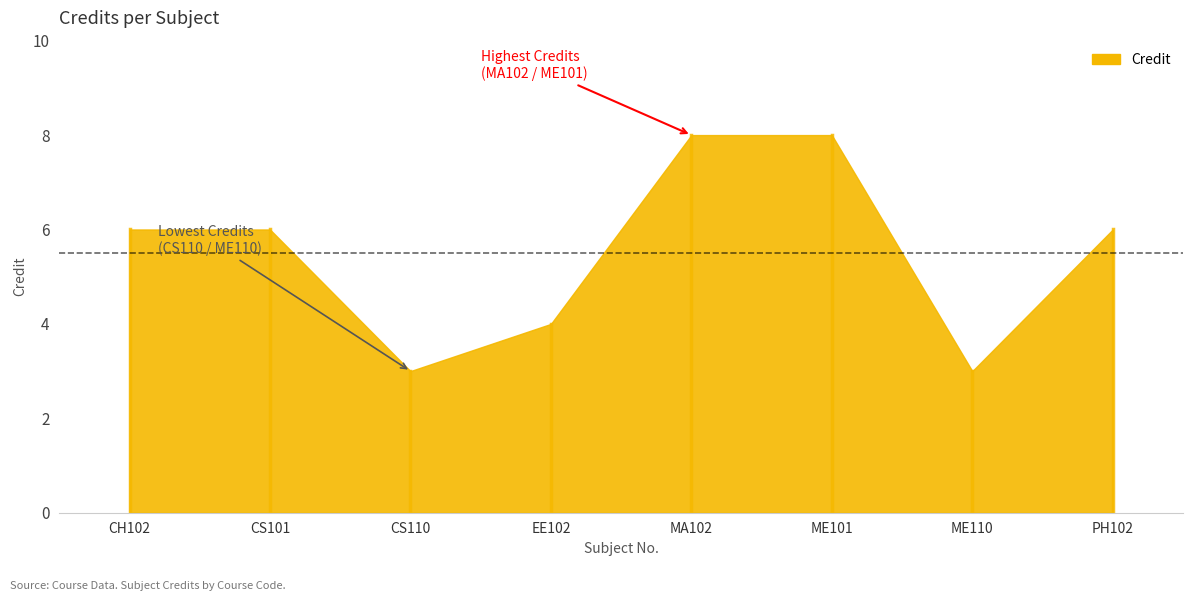

Reading left to right, extract all data points from this chart.

CH102=6	CS101=6	CS110=3	EE102=4	MA102=8	ME101=8	ME110=3	PH102=6